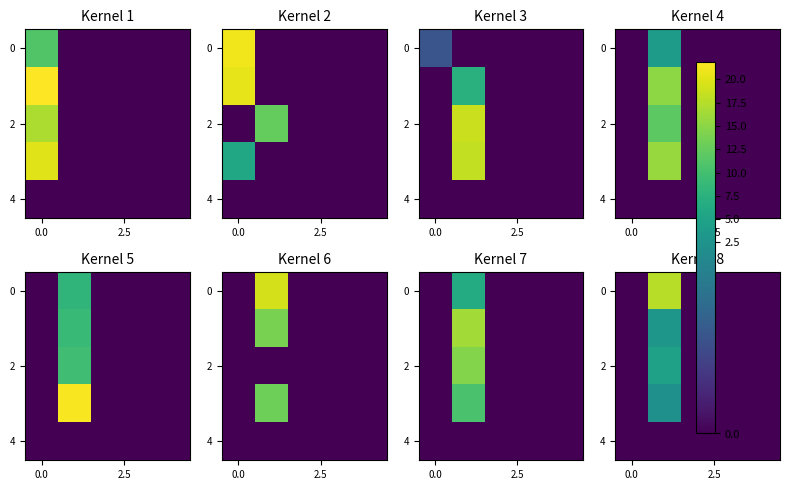

What is the sum of all row_0 values?

17.6